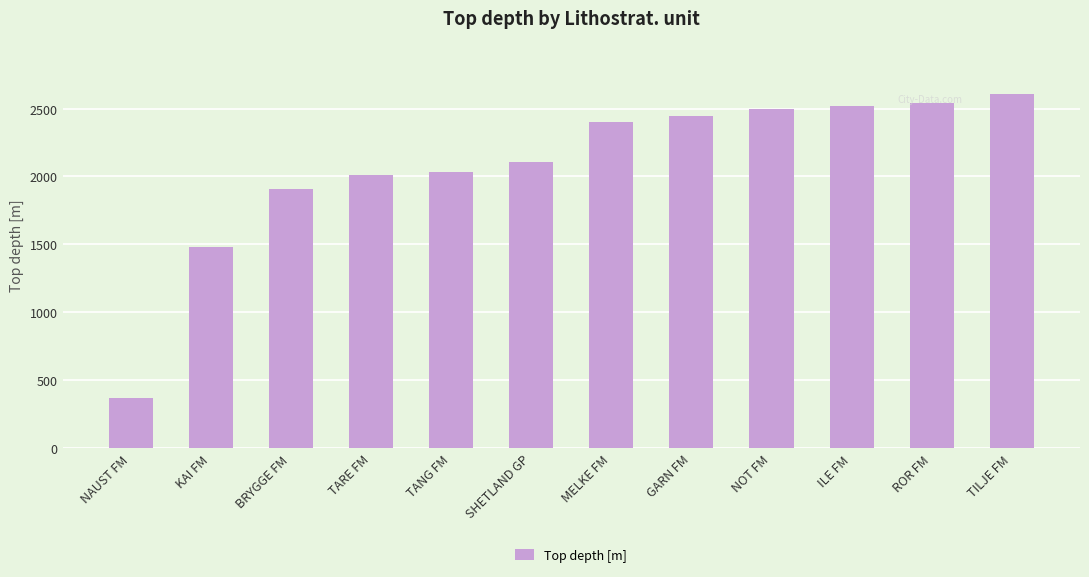

Which category has the lowest value across all series?

NAUST FM